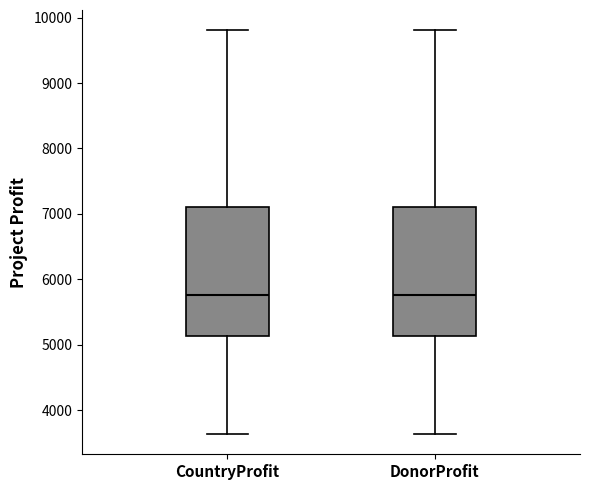

Where does the upper whisker of the box for DonorProfit end on the y-axis? The values are not printed on the chart, so give them approximately, as read against the axis.

9800